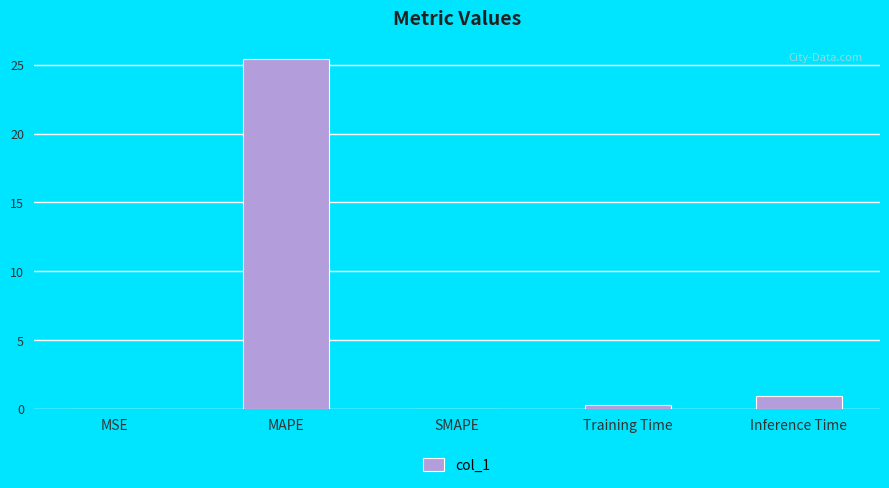

What is the sum of all values?

26.7